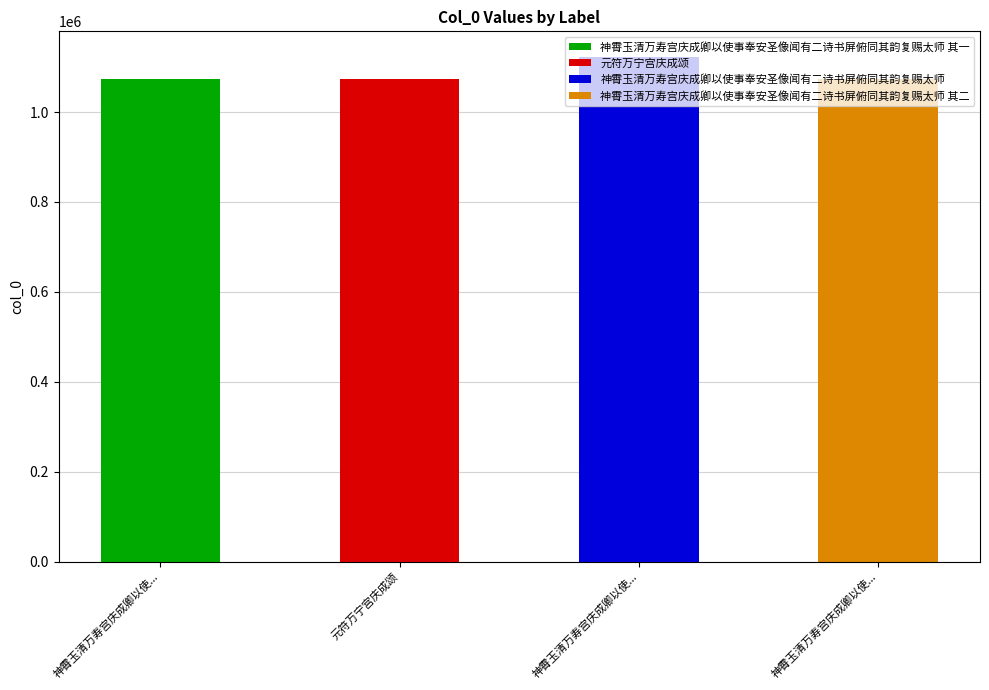

Which label corresponds to the smallest value in the chart?

神霄玉清万寿宫庆成卿以使事奉安圣像闻有二诗书屏俯同其韵复赐太师 其一